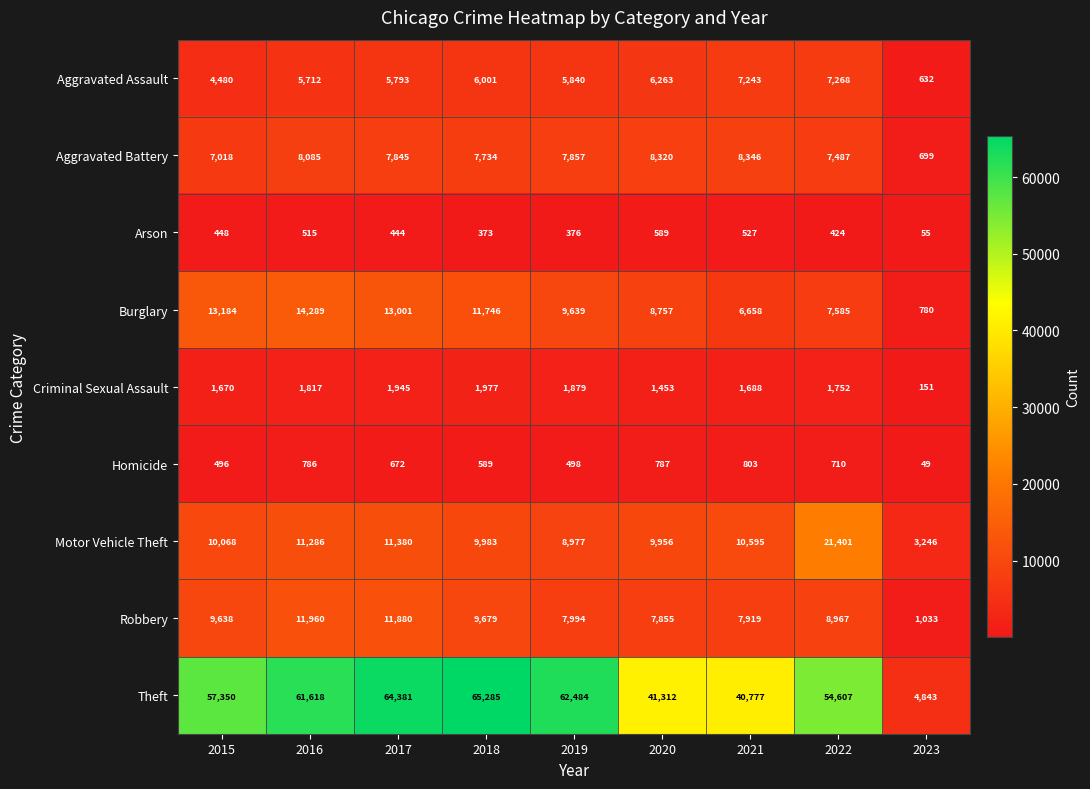

Is it true that Aggravated Assault equals 6263 at 2020?

True